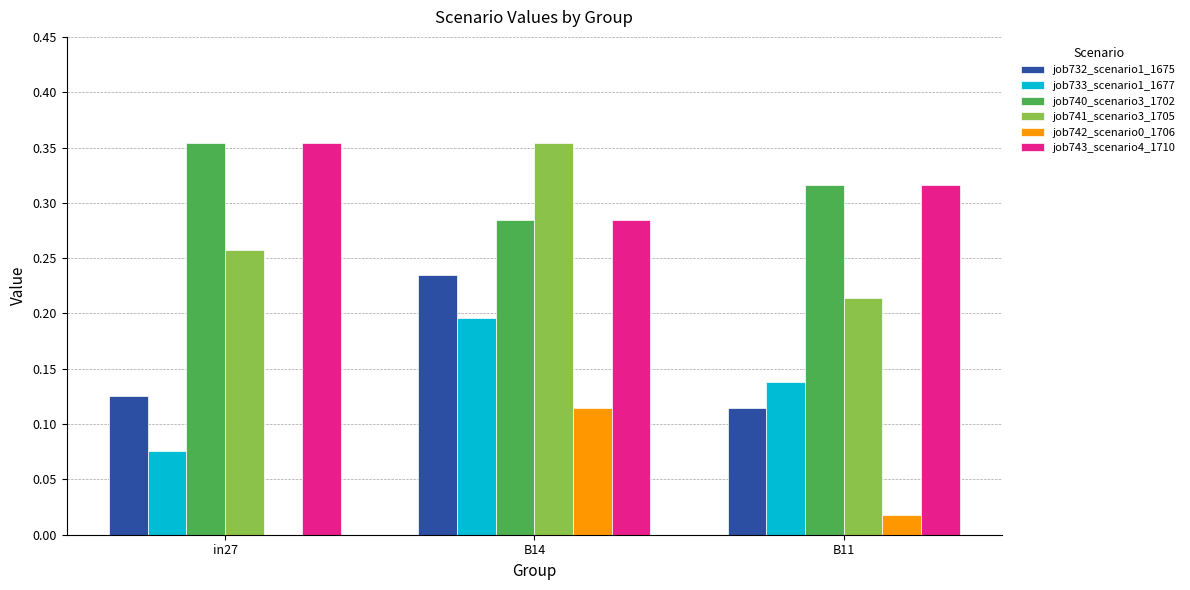

At which category is the sum across all series the highest?

B14